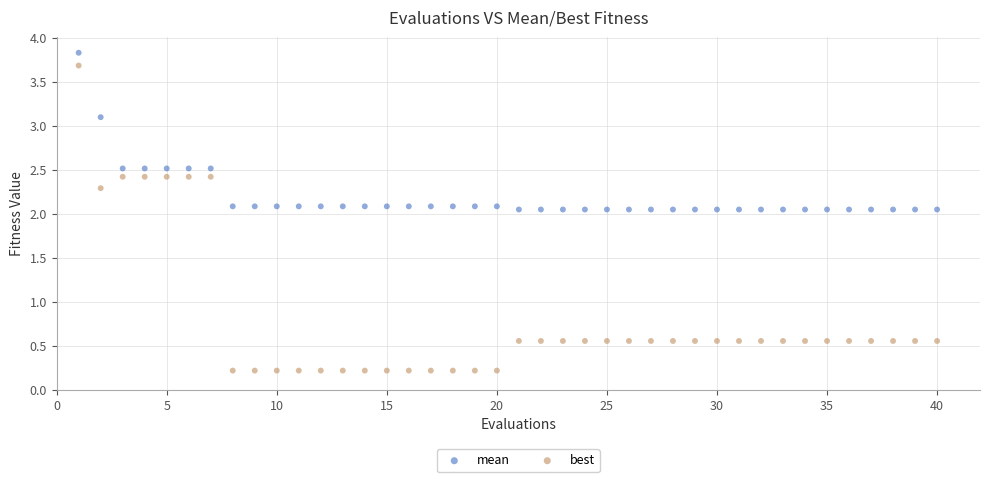

What is the X range (max minus min) for the scatter plot?

39.0